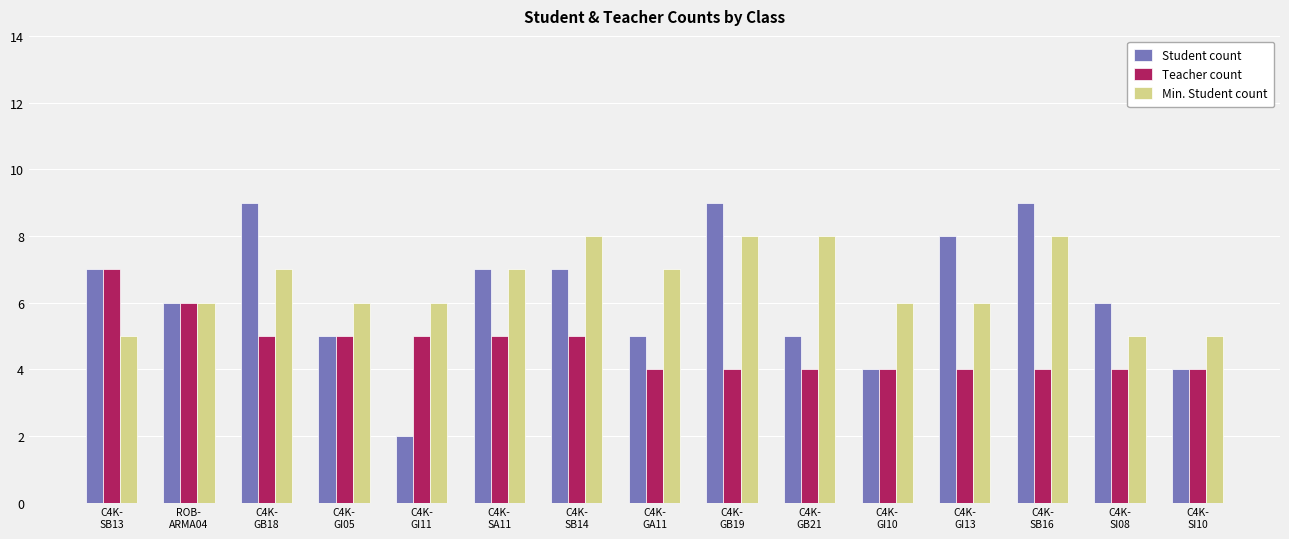

True or false: Teacher count has a value of 5 at C4K-
GB18.

True